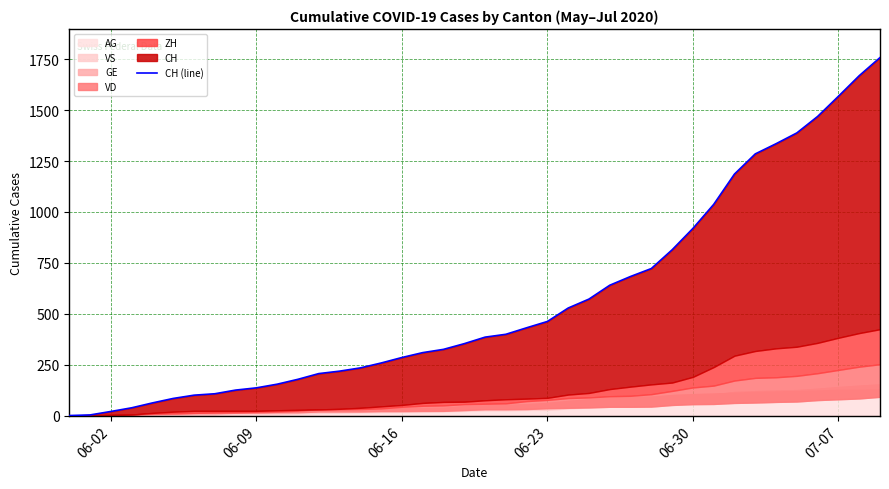

Does the chart have visible grid lines?

Yes